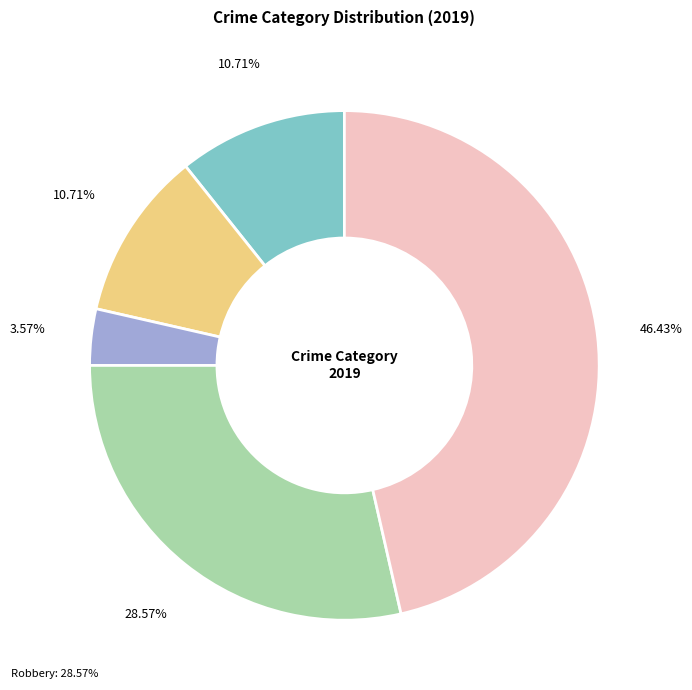

Is there a majority slice in this chart?

No